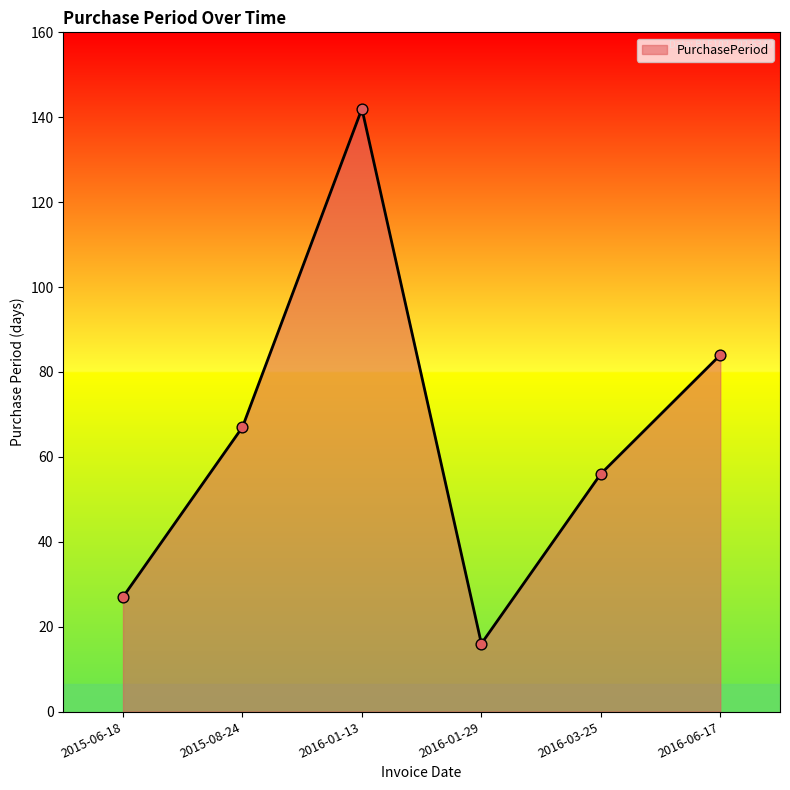

Which has a higher value, 2015-08-24 or 2015-06-18?

2015-08-24